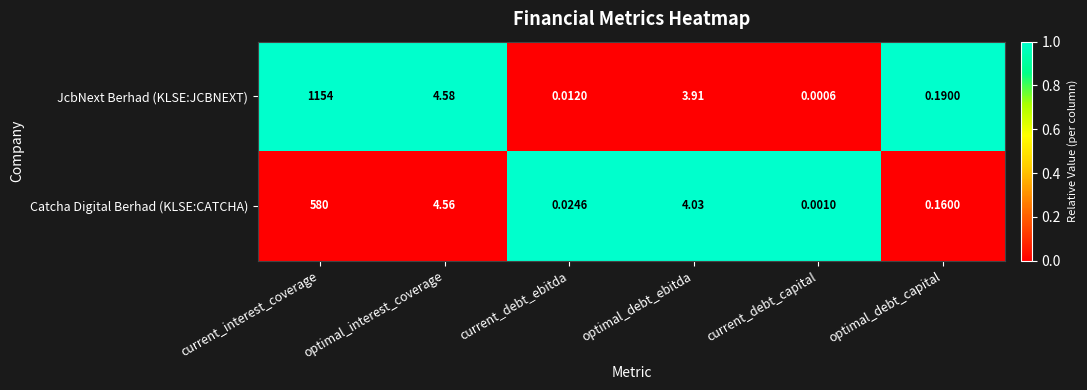

Rank the series by their maximum value, from lowest to highest.

Catcha Digital Berhad (KLSE:CATCHA), JcbNext Berhad (KLSE:JCBNEXT)